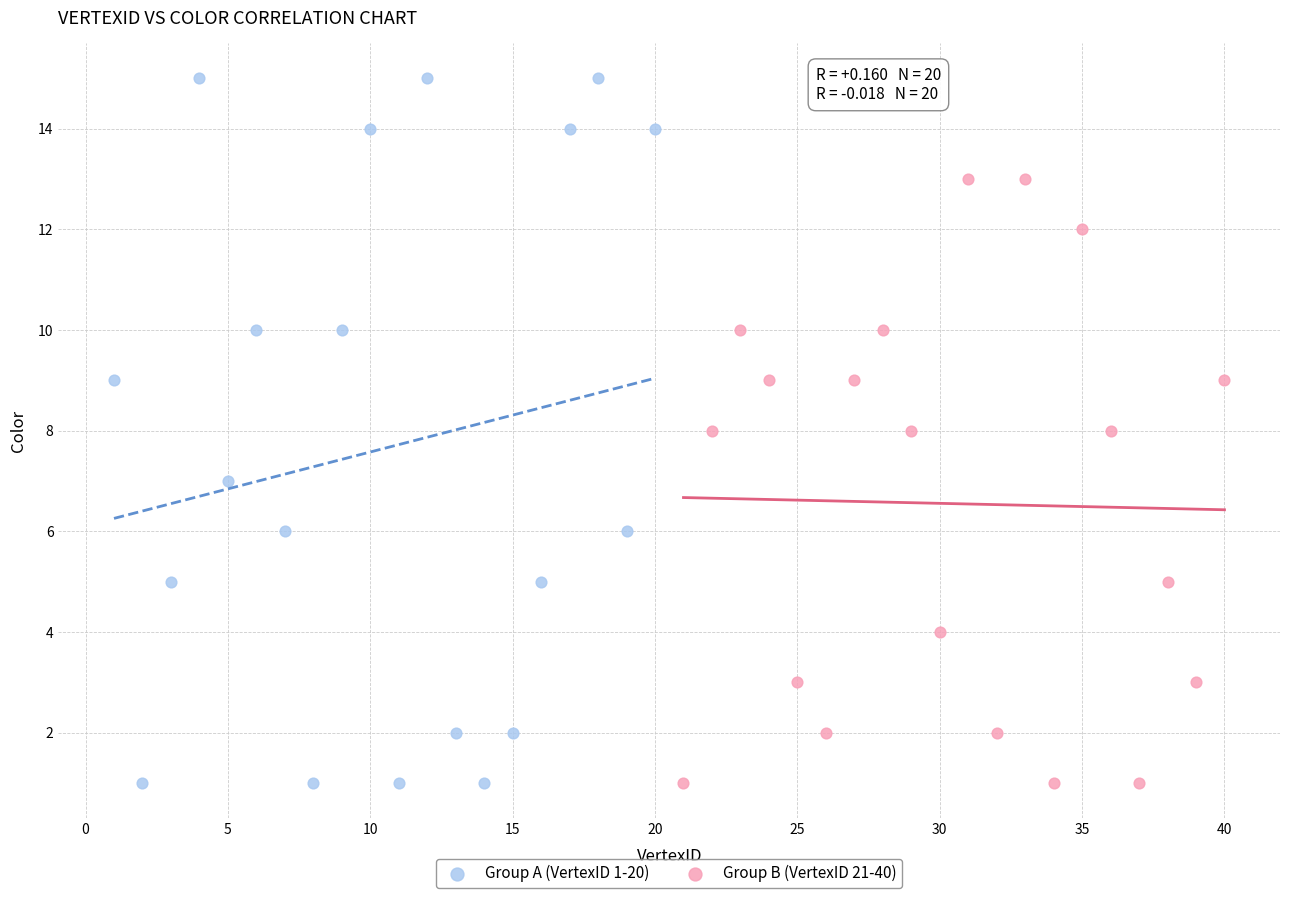

What are all the series names shown in the legend?

Group A (VertexID 1-20), Group B (VertexID 21-40)